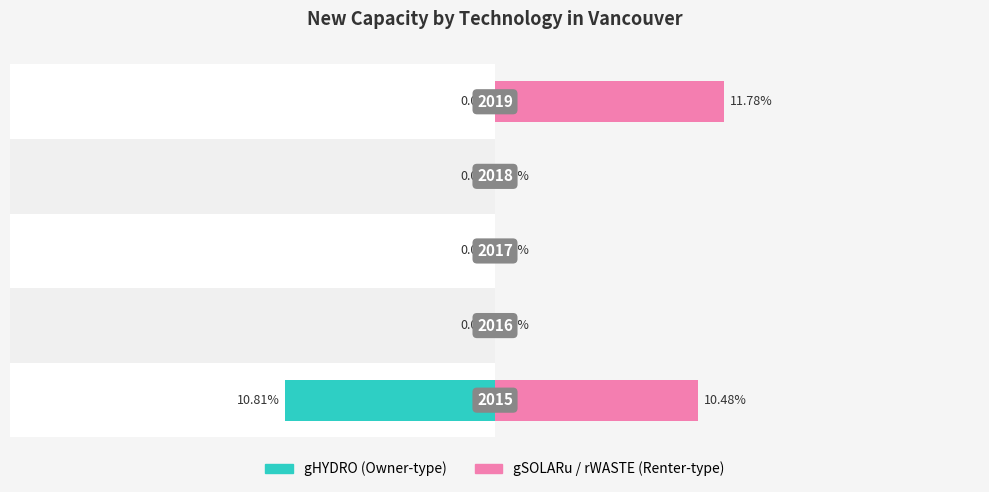

Rank the series by their average value, from highest to lowest.

gSOLARu / rWASTE (right), gHYDRO (left)